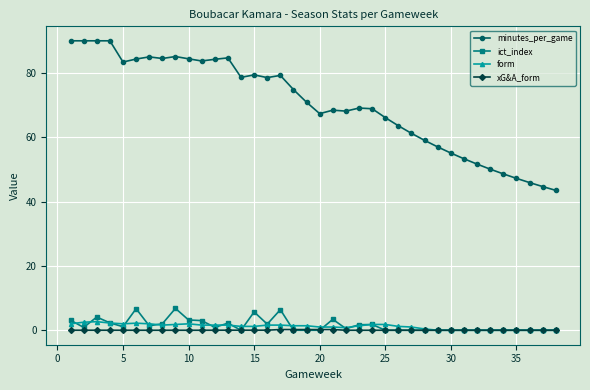

Which series has the largest total across all categories?

minutes_per_game